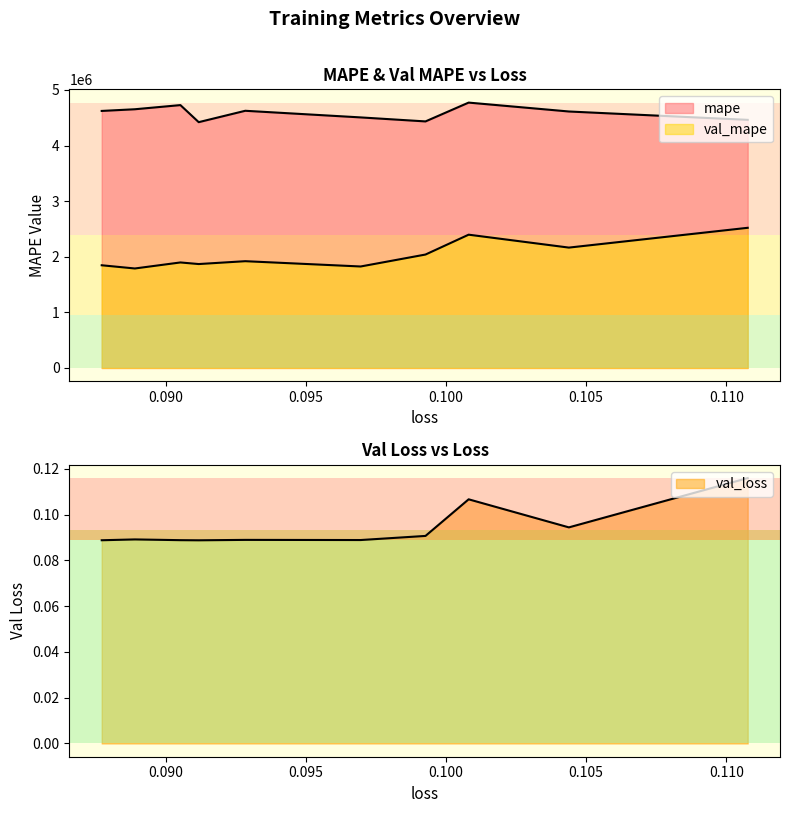

True or false: val_loss and mape cross at least once.

False